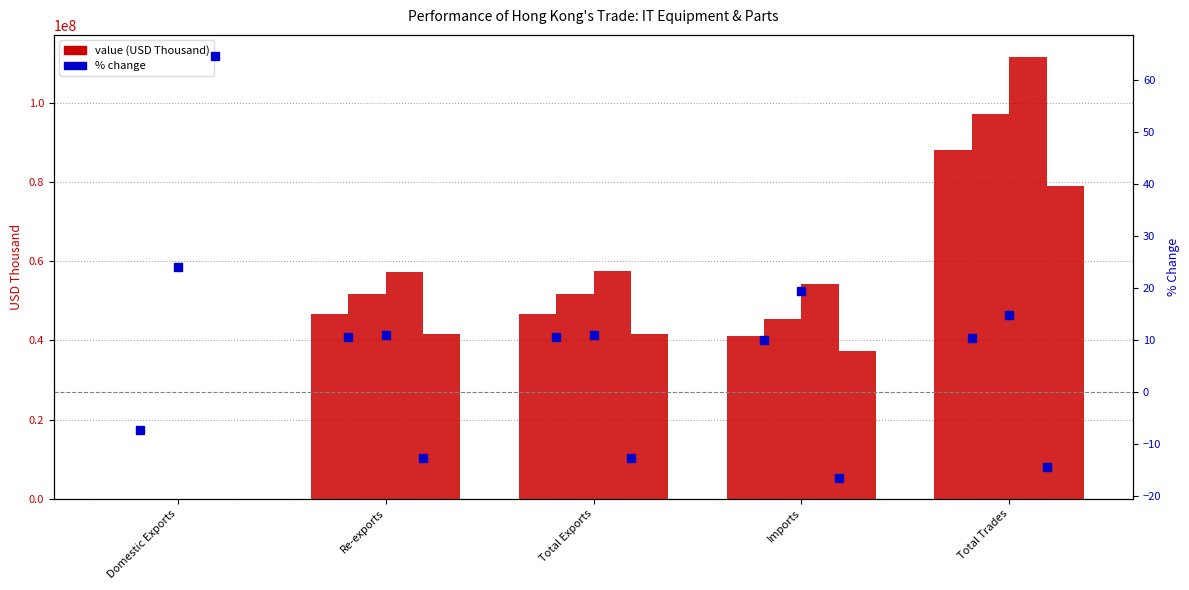

What is the approximate value of 201712 % CHG at Re-exports?

10.7